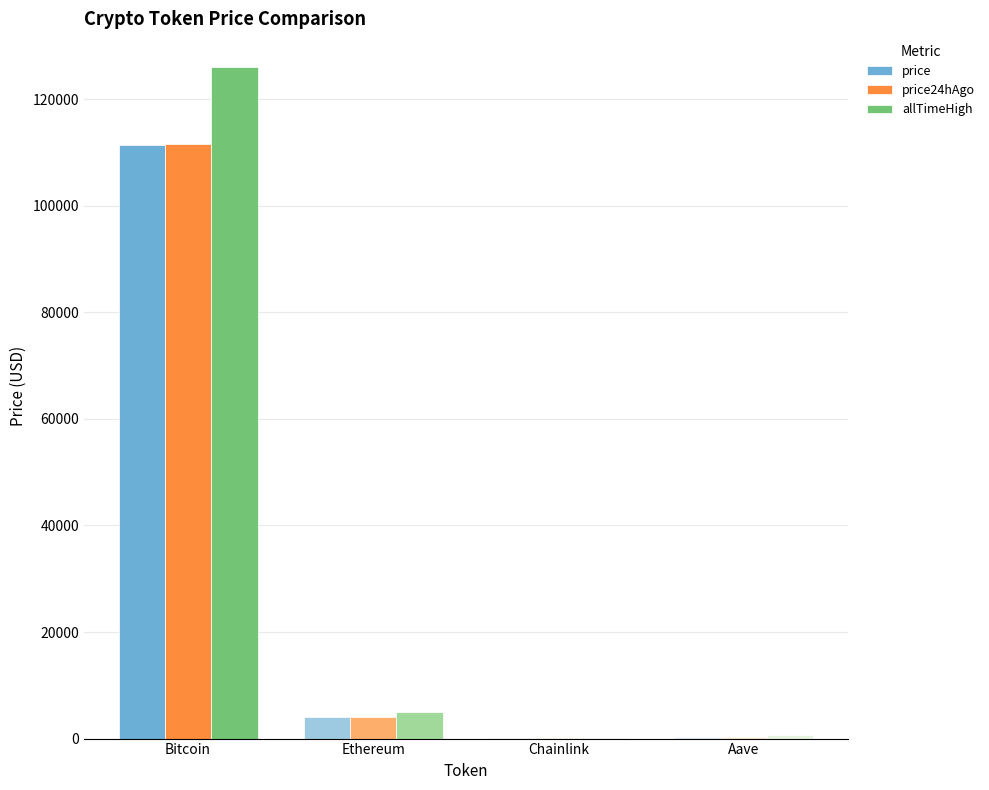

Count the number of data series in this chart.

3